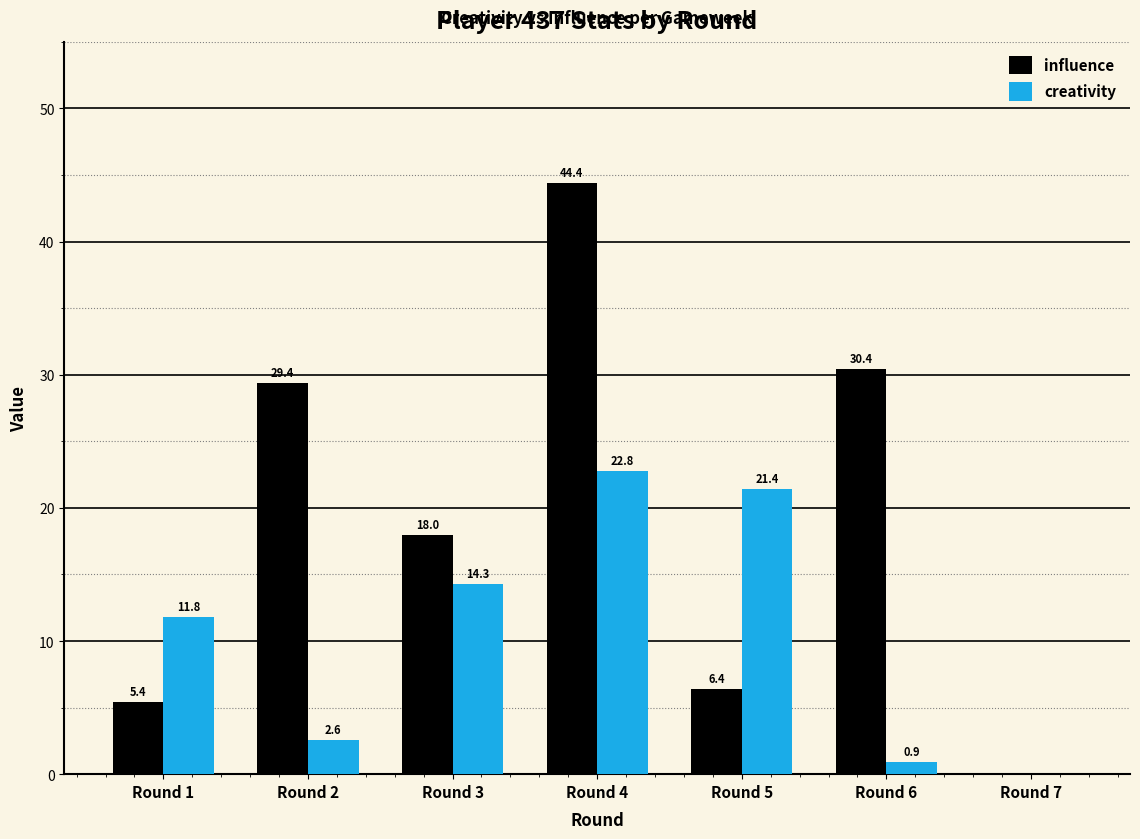

True or false: influence has a value of 0.0 at Round 7.

True